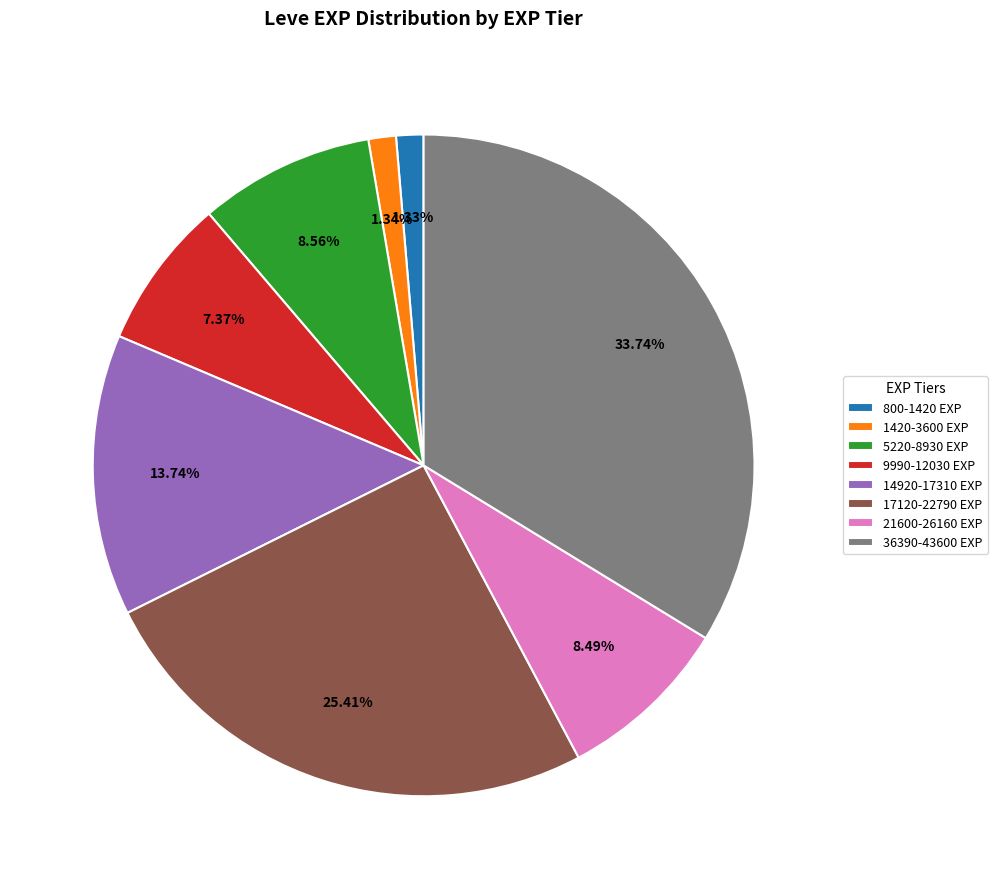

Does 21600-26160 EXP account for over 50% of the chart?

No